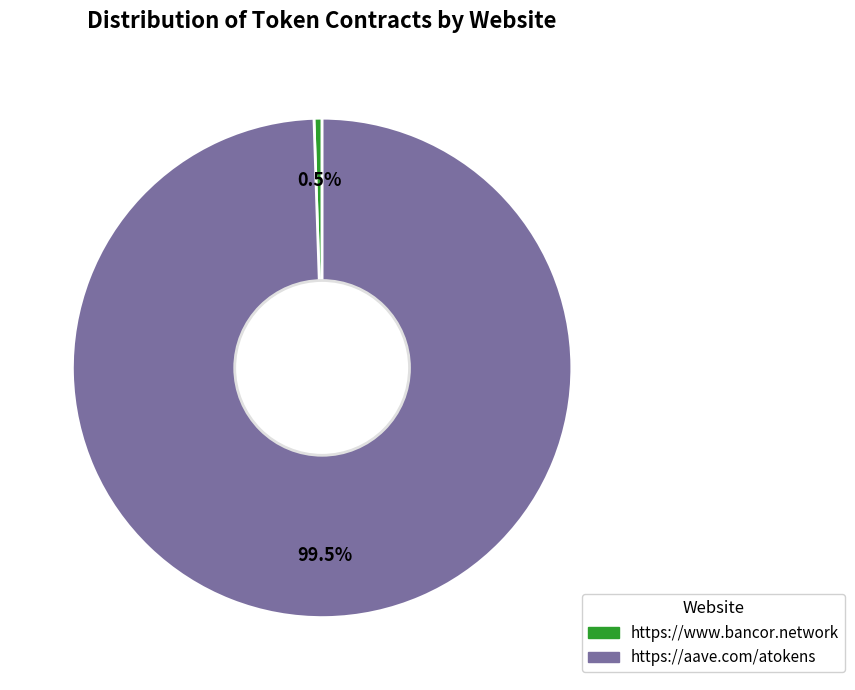

Is the sum of https://aave.com/atokens and https://www.bancor.network greater than half?

Yes